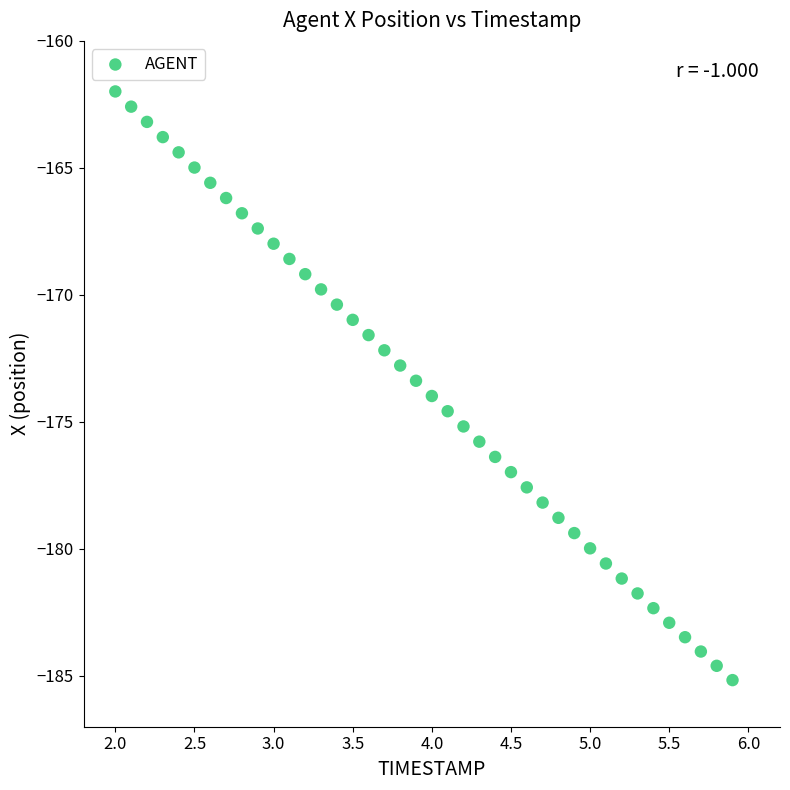

What is the range of X values (max minus min)?

3.9